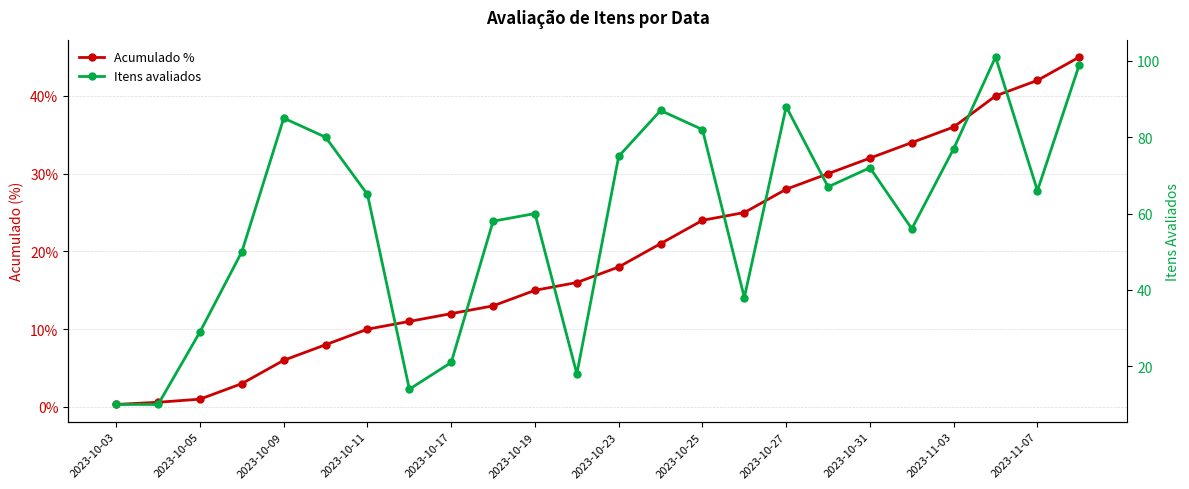

What is the value of the Itens avaliados point at the 13th from the left?

75.0